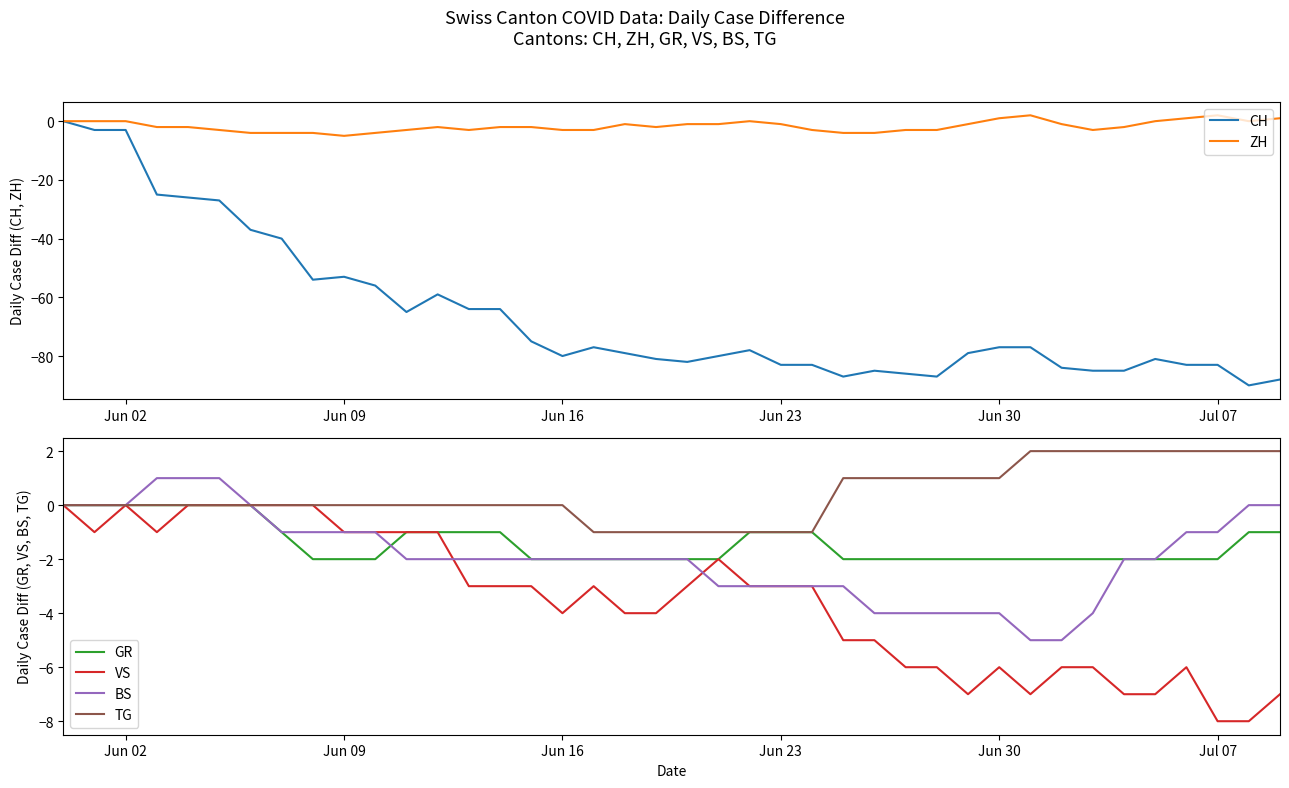

What are all the series names shown in the legend?

CH, ZH, GR, VS, BS, TG